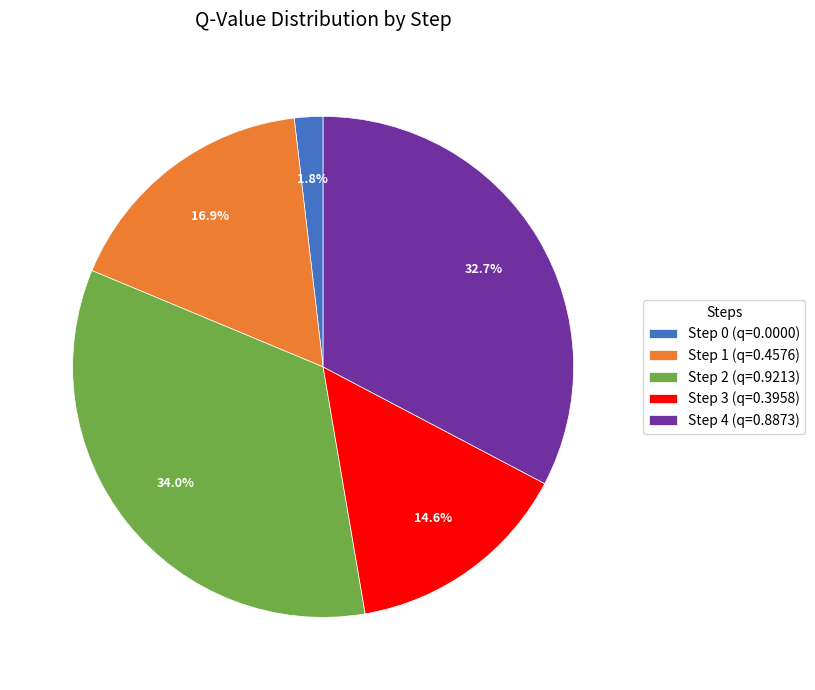

Combined, do Step 0 (q=0.0000) and Step 2 (q=0.9213) account for over 50%?

No